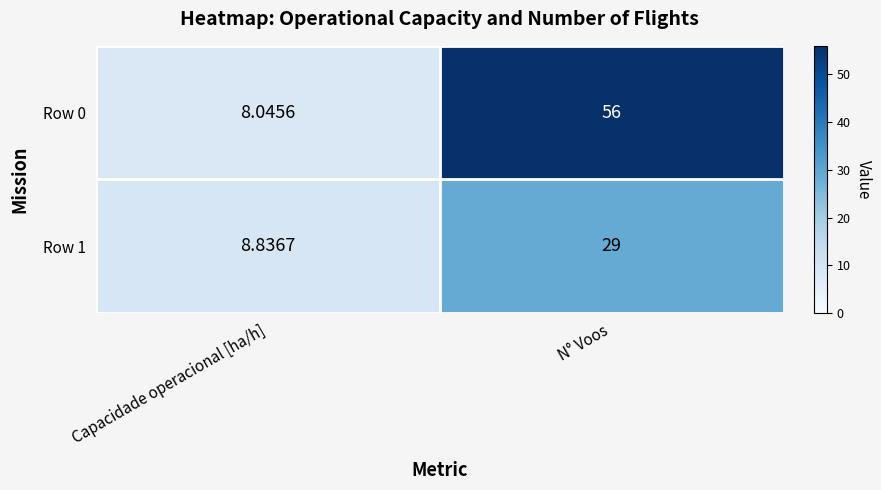

List the series in order of their peak value, lowest first.

Row 1, Row 0